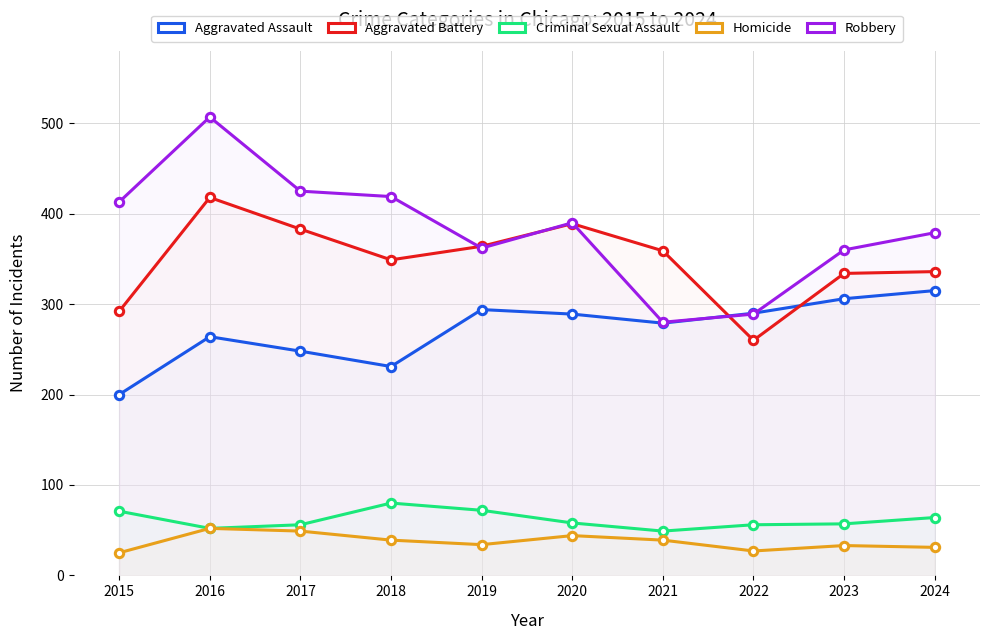

Is the value of Aggravated Battery at 2019 greater than the value of Aggravated Assault at 2021?

Yes